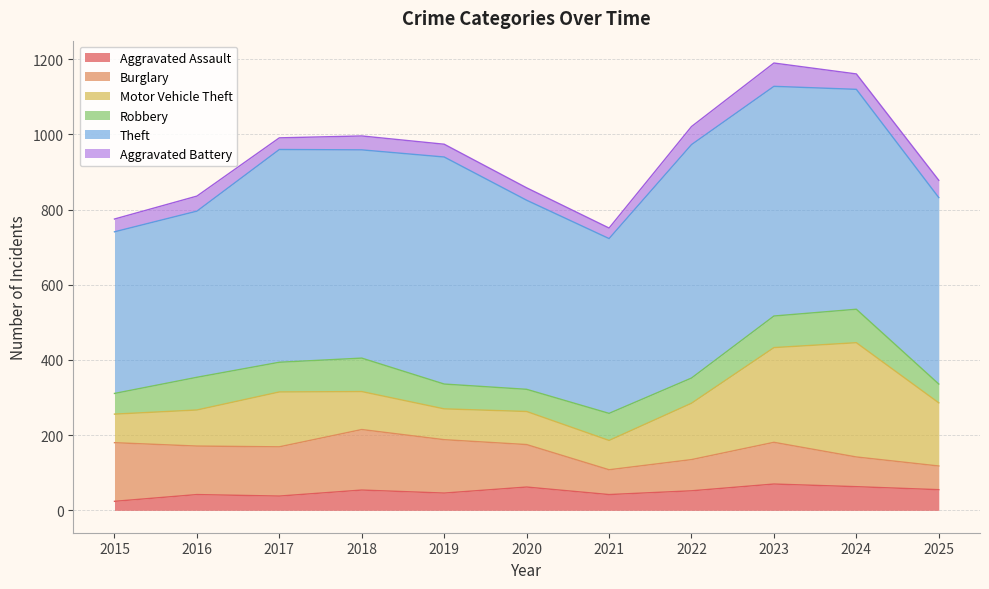

Does the chart have visible grid lines?

Yes